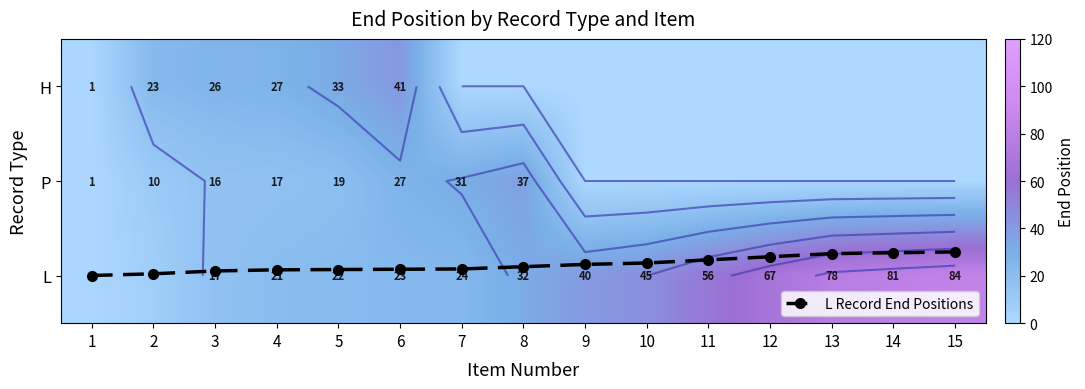

What is the difference between the highest and lowest values at 10?

45.0